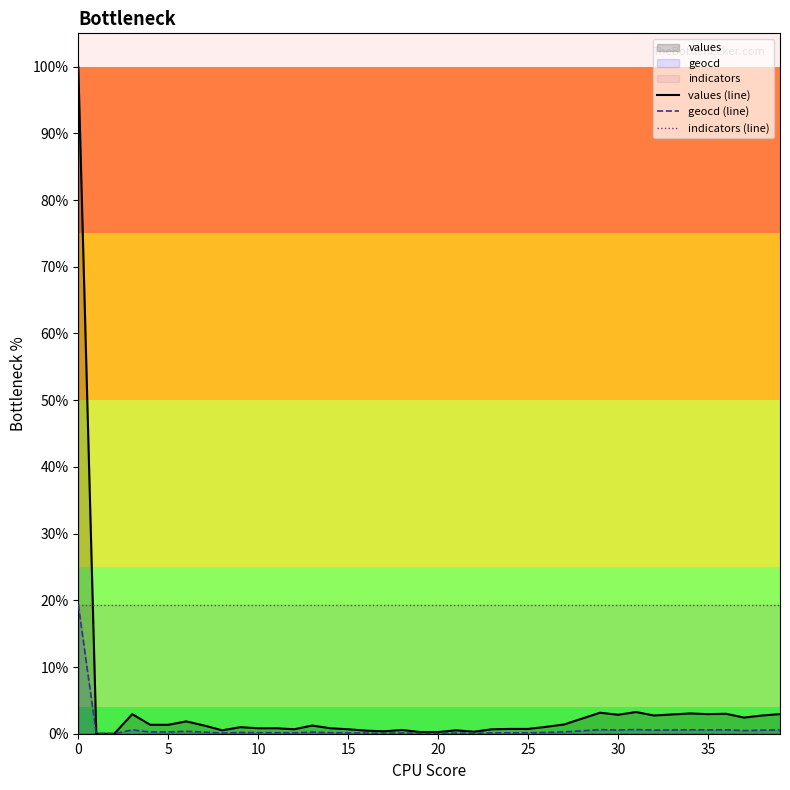

True or false: geocd (line) and indicators (line) intersect in this chart.

False